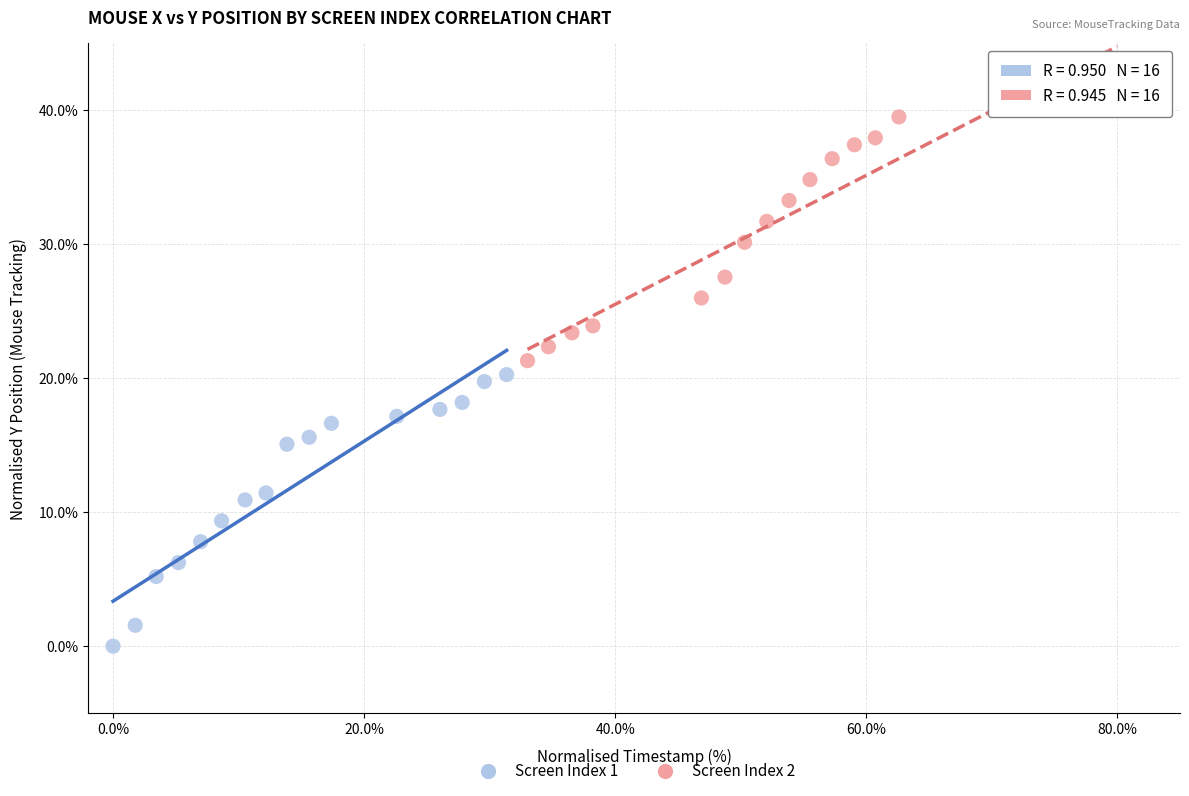

Which series reaches the maximum Y coordinate?

Screen Index 2